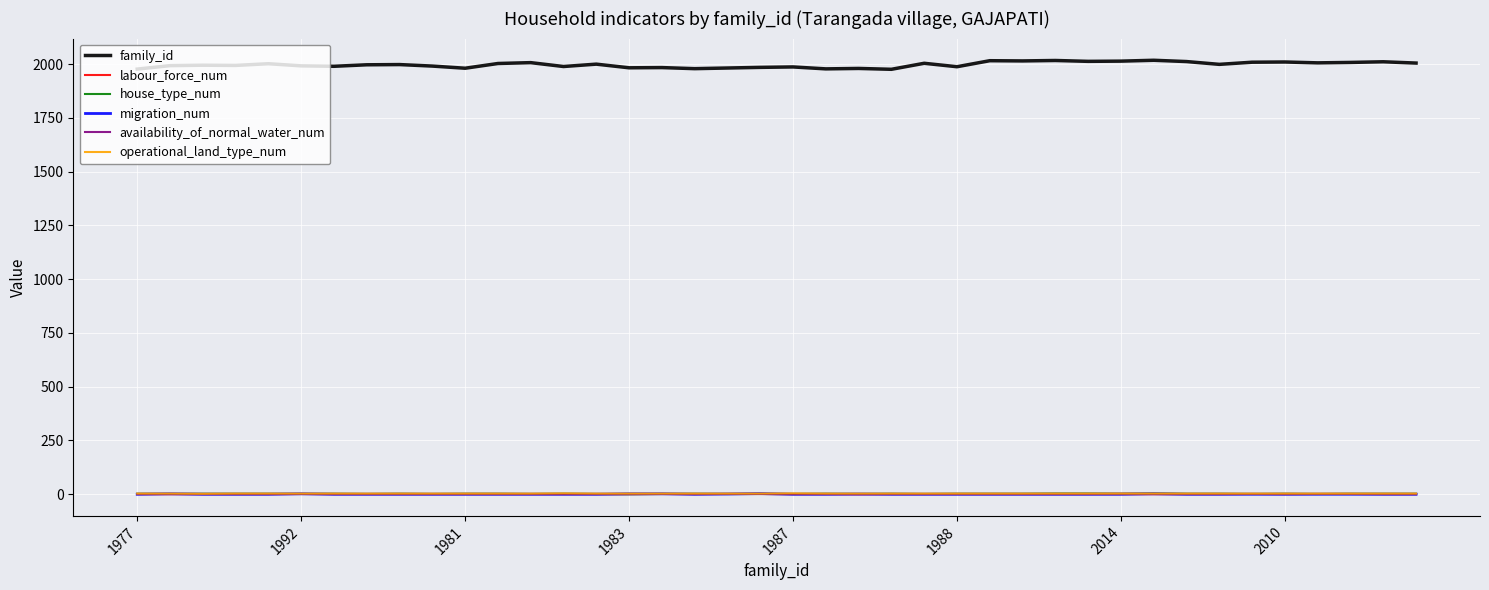

Which series has the largest total across all categories?

family_id